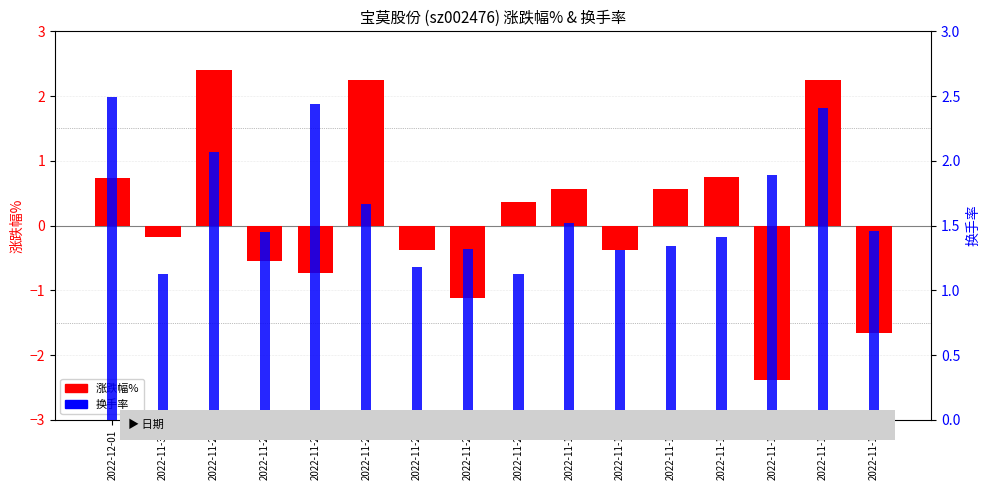

Reading right to left, extract all data points from this chart.

涨跌幅%: -1.7	2.2	-2.4	0.8	0.6	-0.4	0.6	0.4	-1.1	-0.4	2.2	-0.7	-0.6	2.4	-0.2	0.7
换手率: 1.5	2.4	1.9	1.4	1.3	1.3	1.5	1.1	1.3	1.2	1.7	2.4	1.4	2.1	1.1	2.5